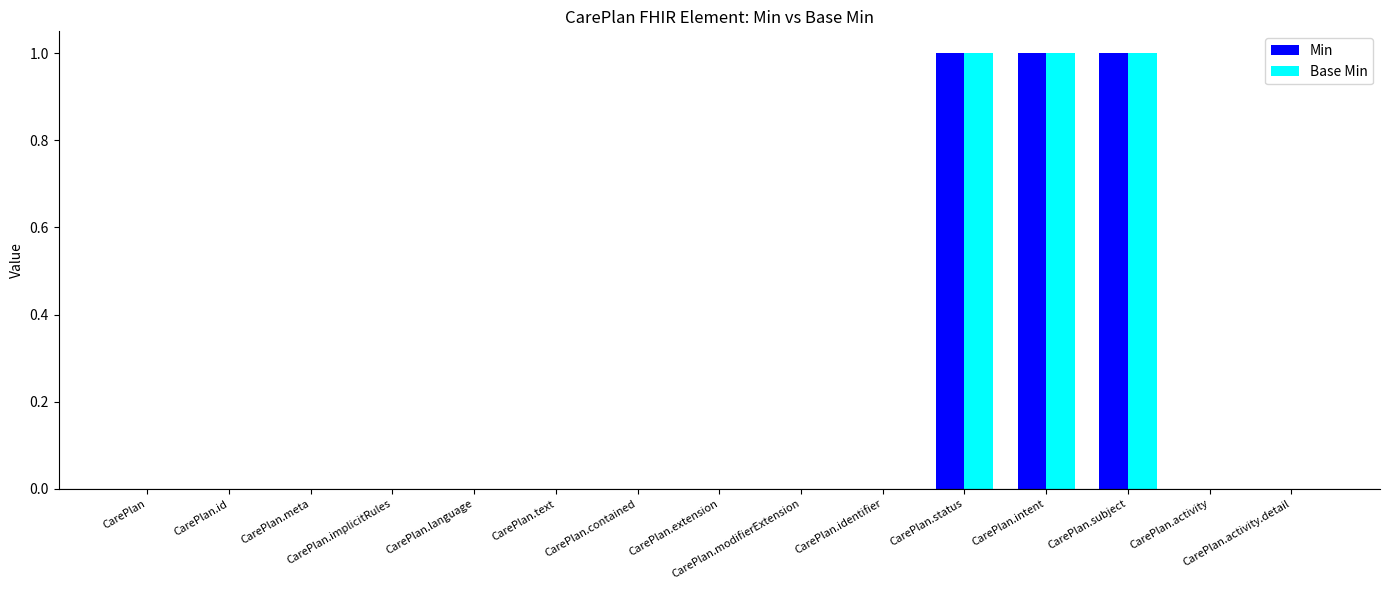

How many groups of bars are there?

15